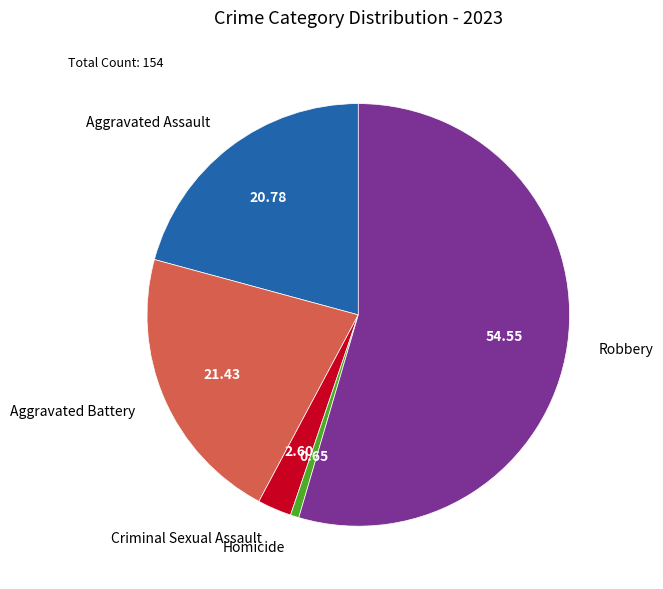

Does Aggravated Battery account for over 50% of the chart?

No